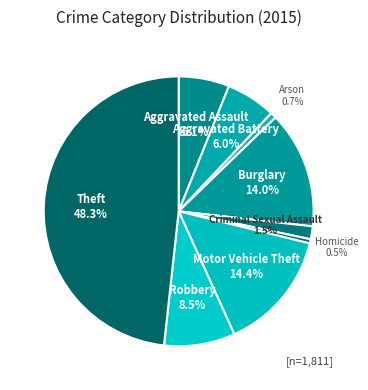

Which slice is the smallest?

Homicide